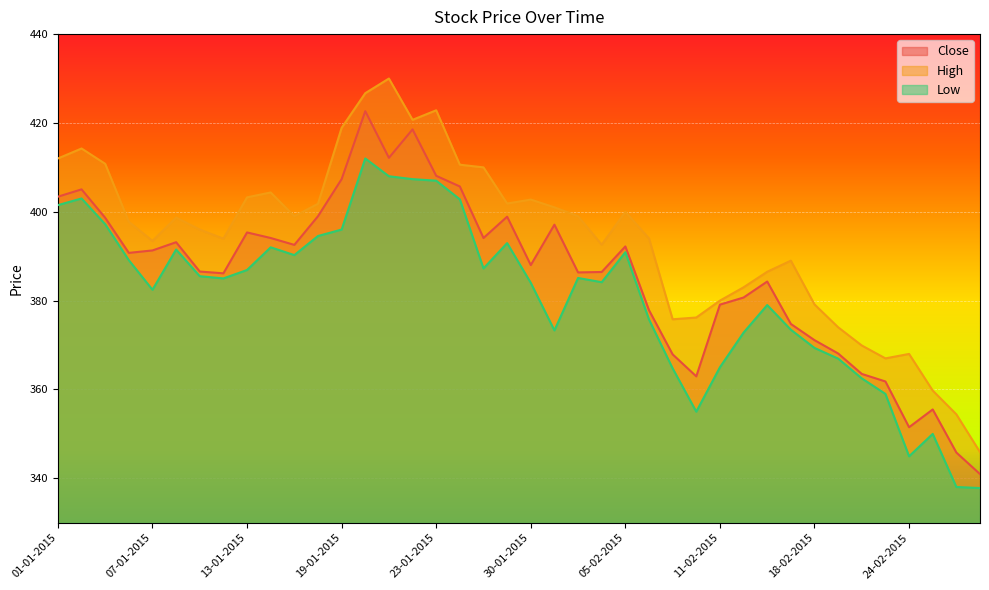

Which has a higher value, 04-02-2015 or 13-02-2015?

04-02-2015